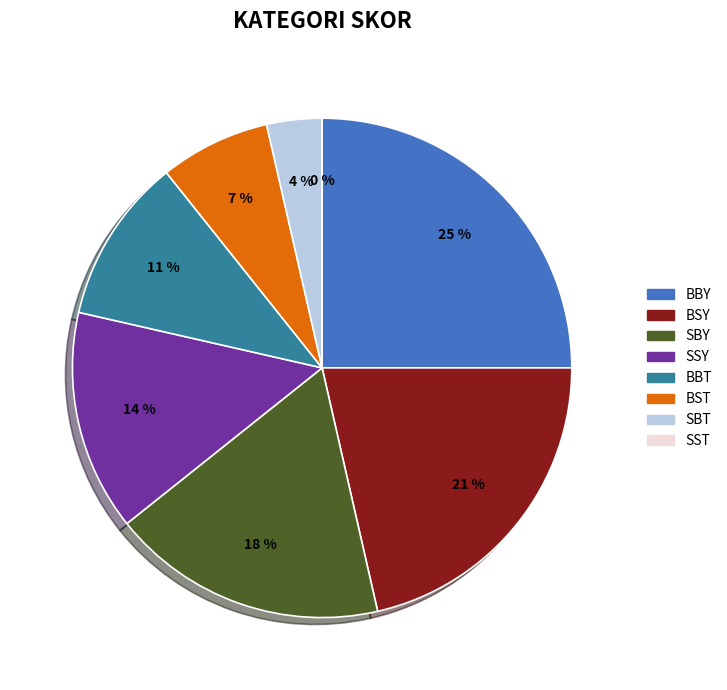

Rank the categories by value from highest to lowest.

BBY, BSY, SBY, SSY, BBT, BST, SBT, SST